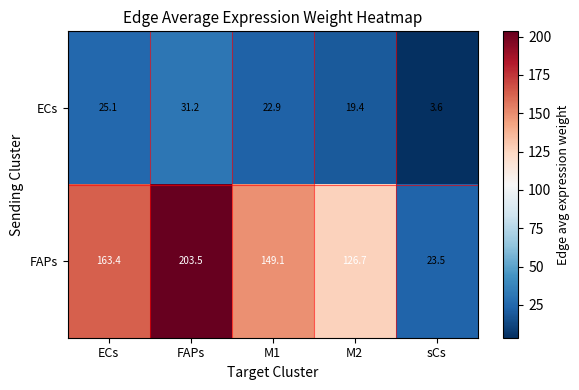

At which label does ECs reach its peak?

FAPs